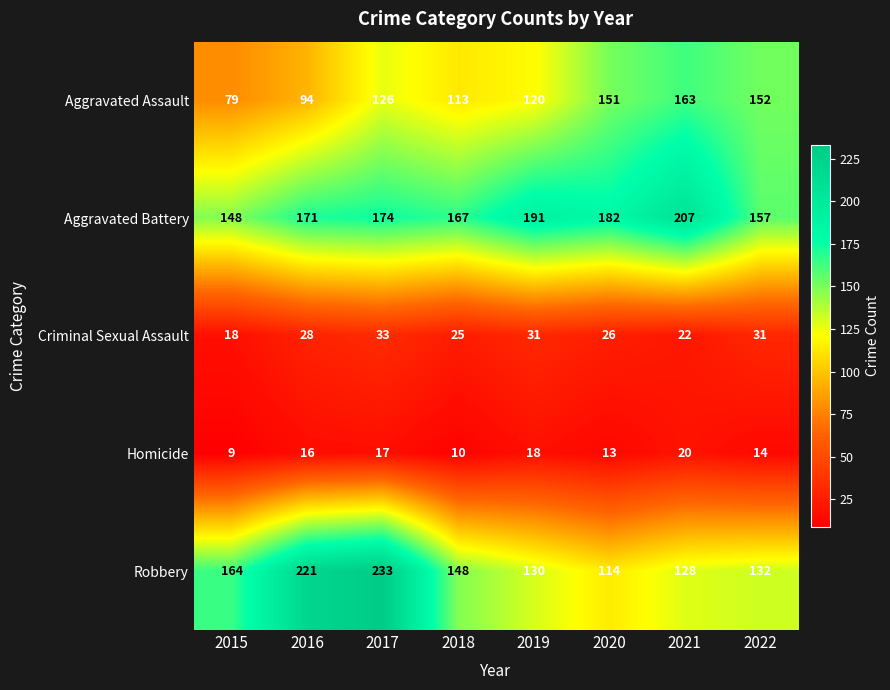

What is the spread (max minus min) of values at 2015?

155